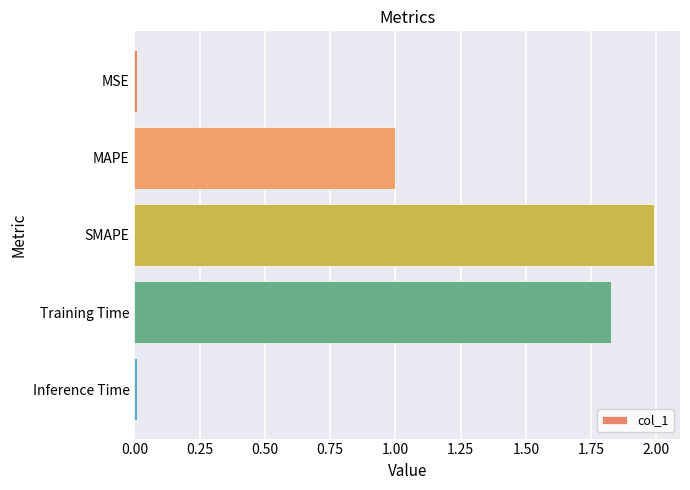

The value at MAPE is 0.4. True or false?

False